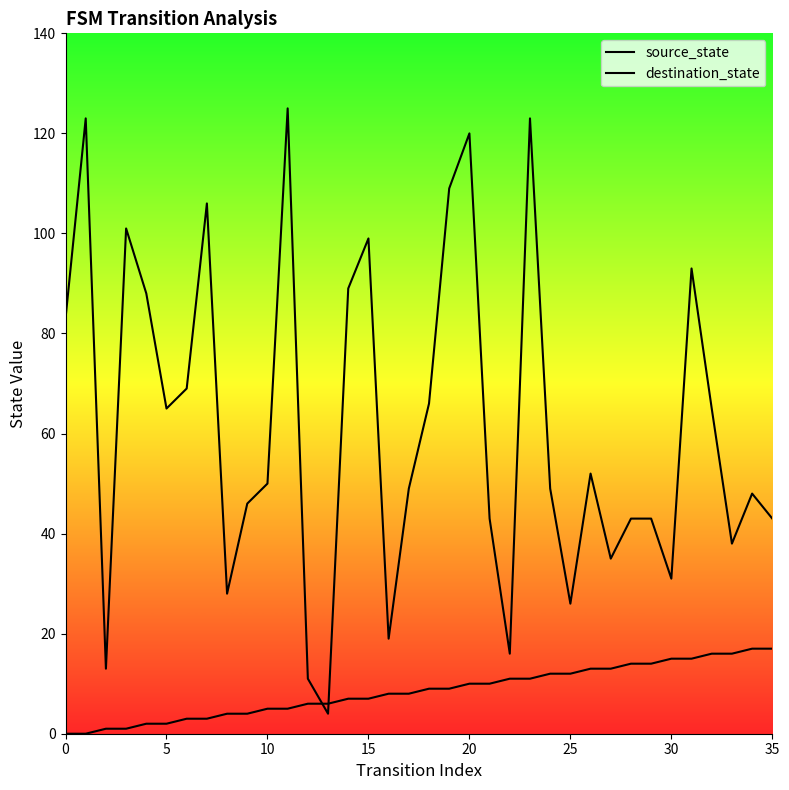

How many data points in destination_state are less than 50?

18